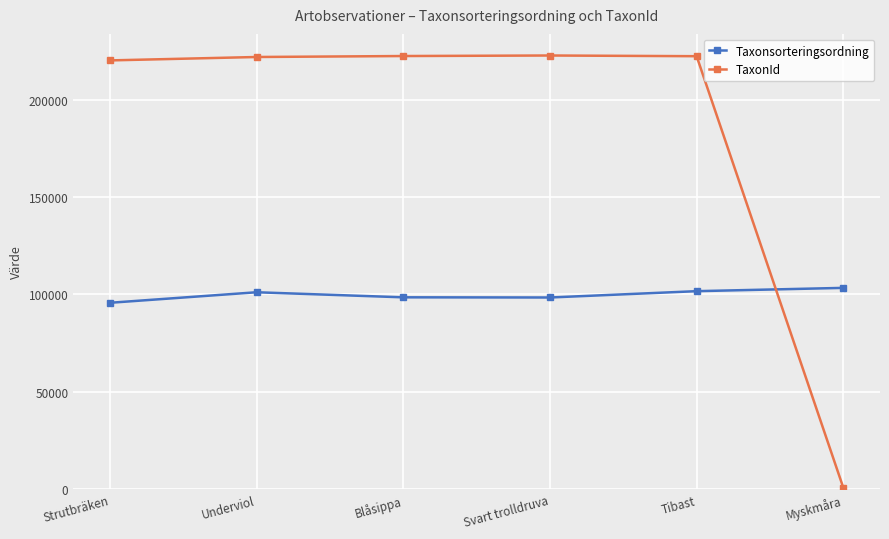

What position from the right is Svart trolldruva?

3